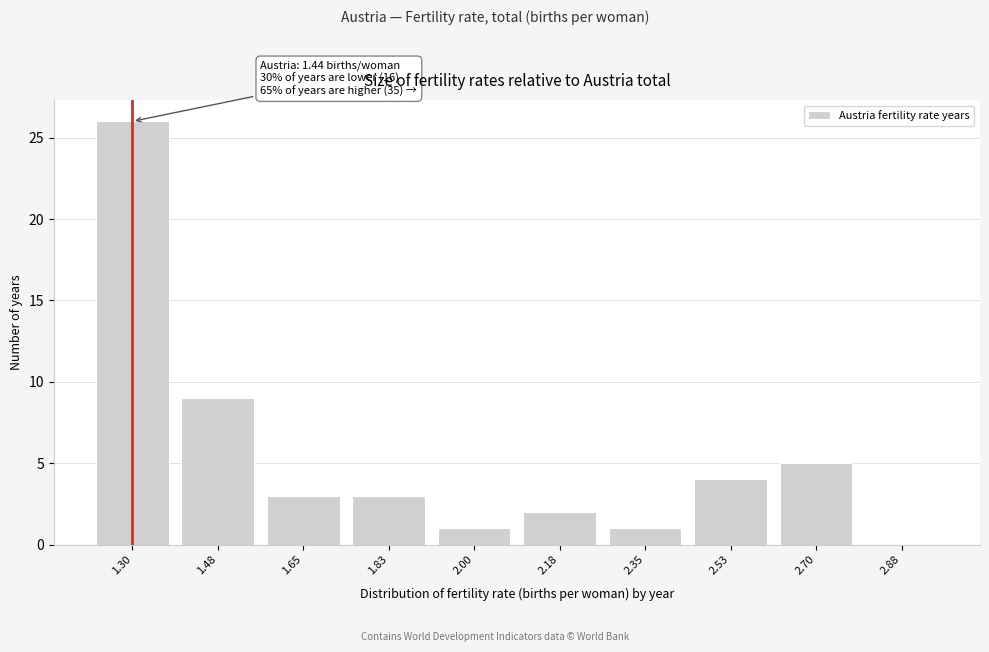

Reading left to right, transcribe all the data shown in this chart.

1.30=26	1.48=9	1.65=3	1.83=3	2.00=1	2.18=2	2.35=1	2.53=4	2.70=5	2.88=0